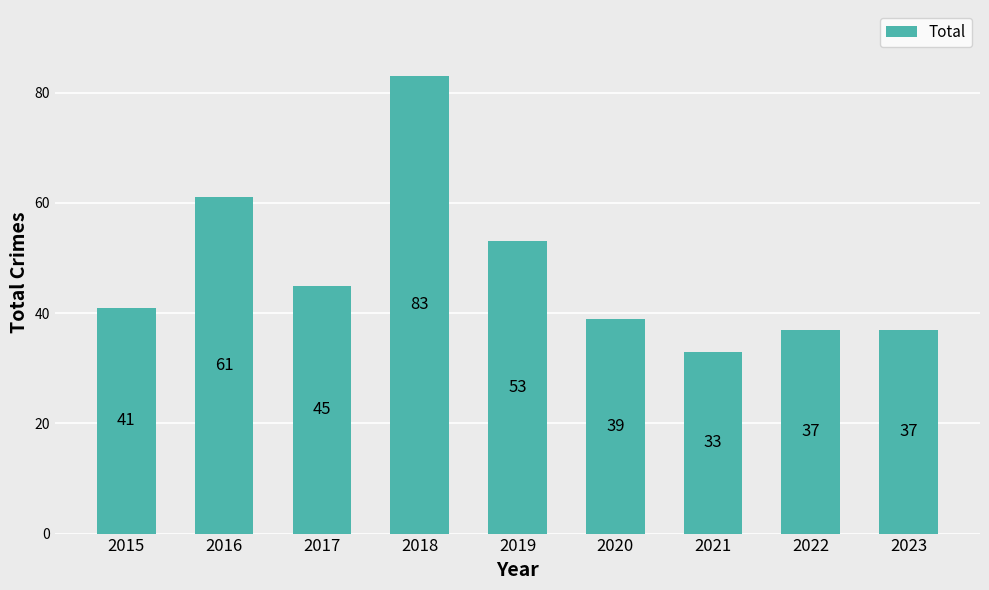

The value at 2019 is 53. True or false?

True